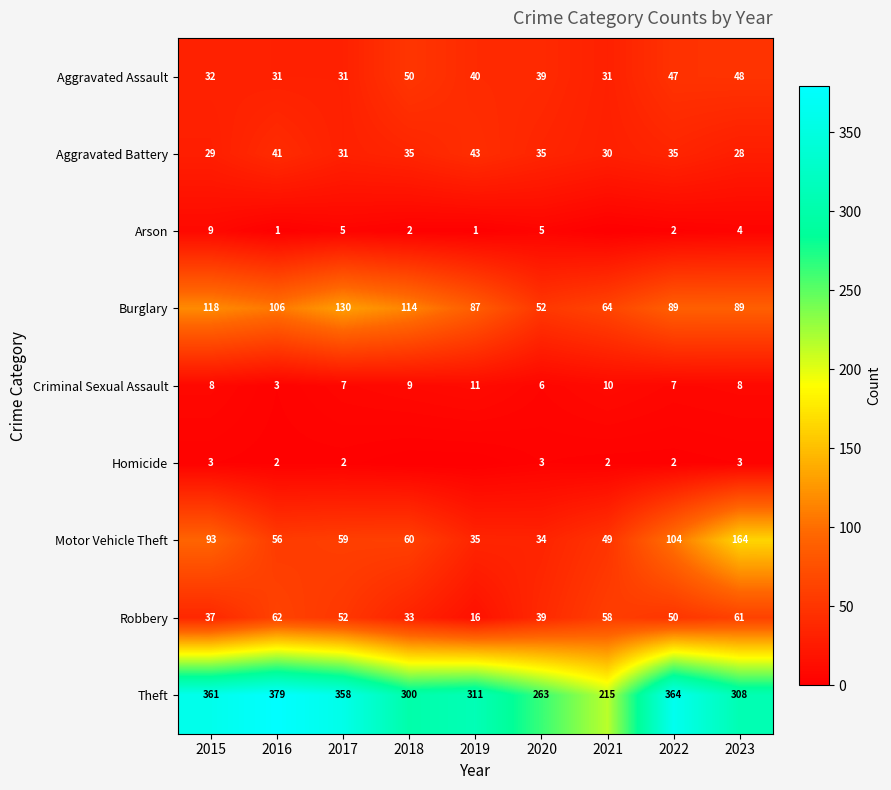

Is the value of Motor Vehicle Theft at 2021 greater than the value of Aggravated Battery at 2018?

Yes